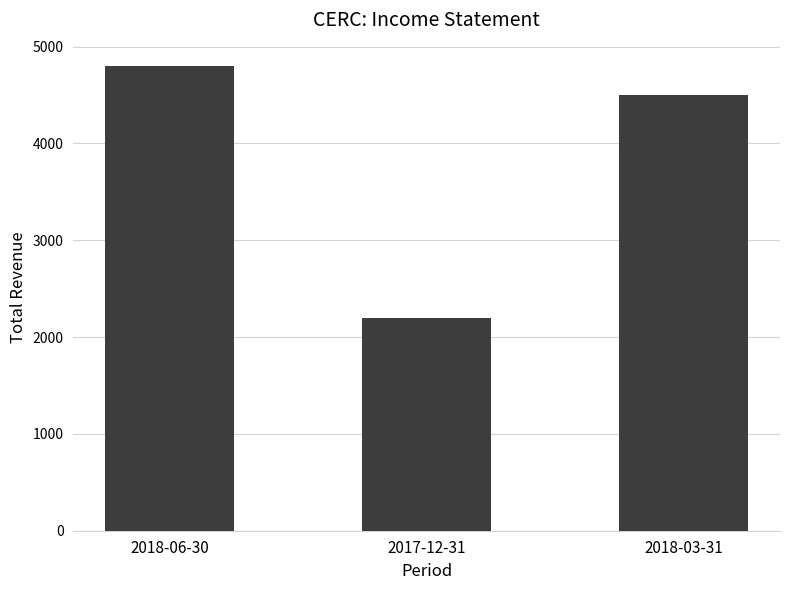

How many values are between 2200 and 4800?

3